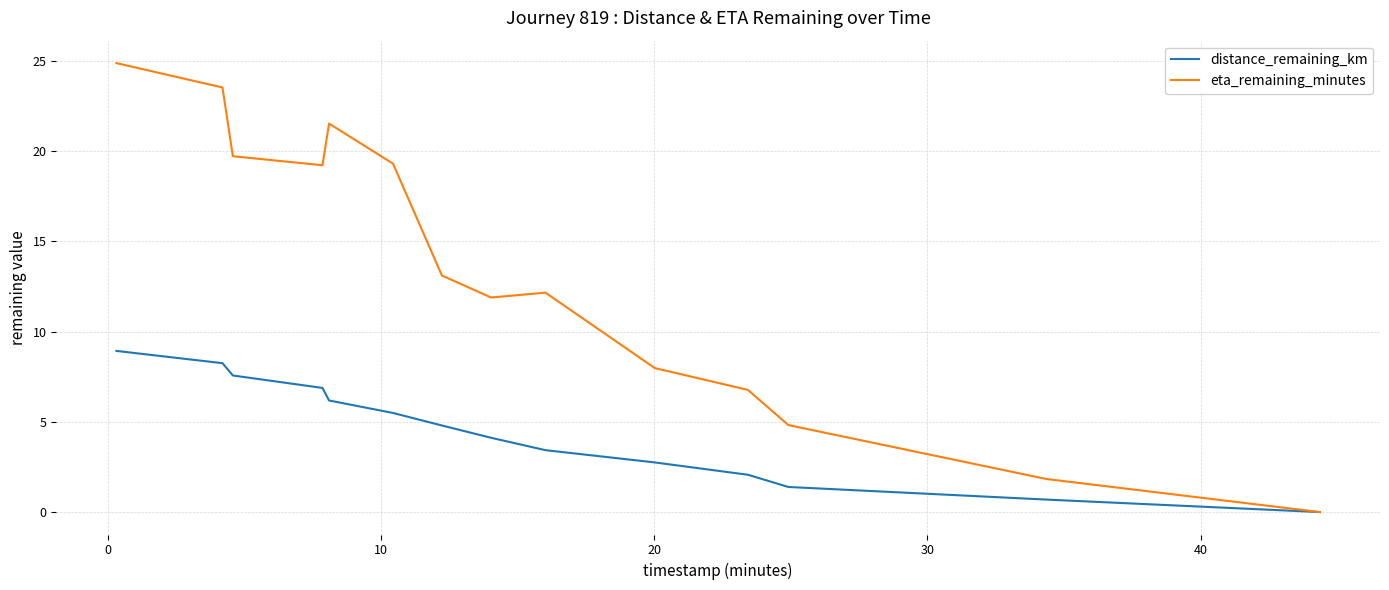

In eta_remaining_minutes, how many points are higher than both neighbors (excluding endpoints)?

2